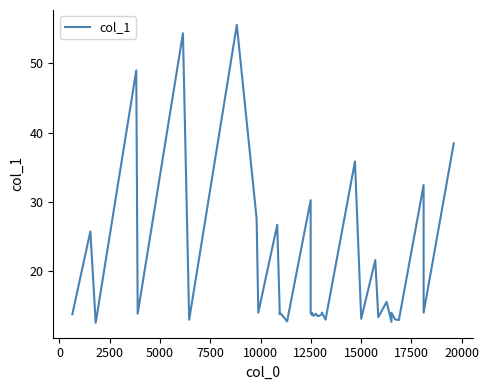

True or false: the data shows 5.8 at 25.

False